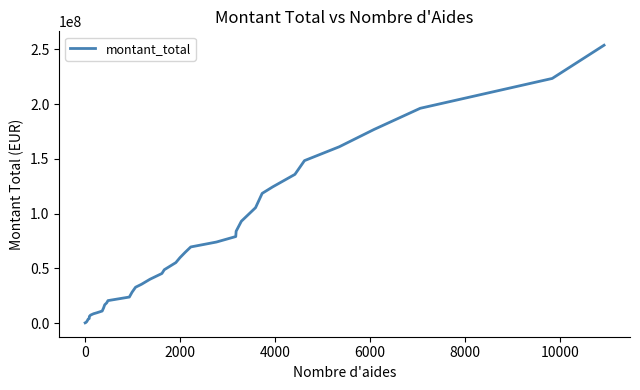

What is the difference between the maximum and minimum values?

253644537